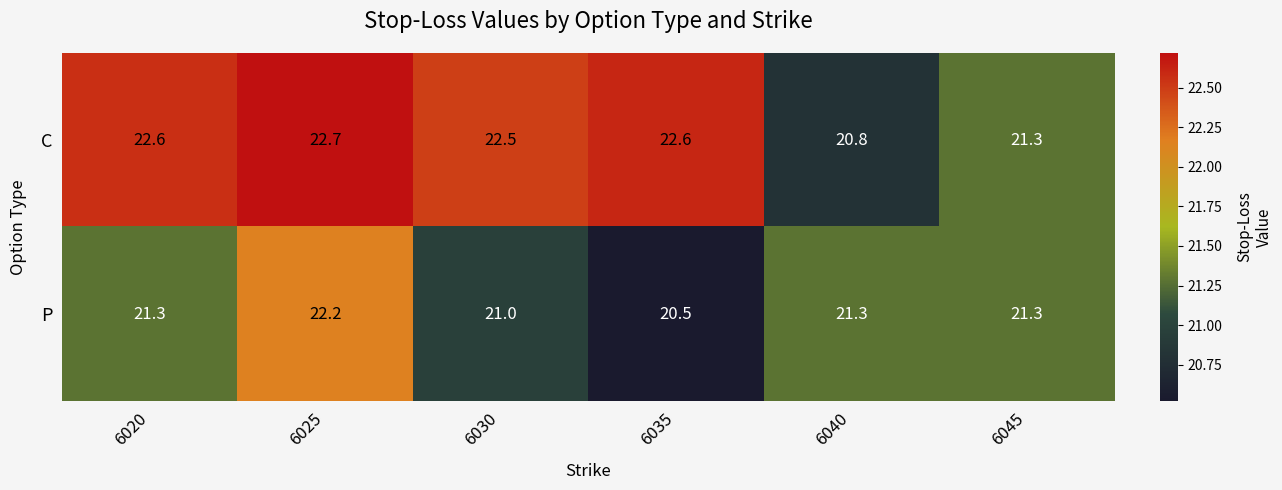

Reading left to right, extract all data points from this chart.

C: 22.6	22.7	22.5	22.6	20.8	21.3
P: 21.3	22.2	21.0	20.5	21.3	21.3